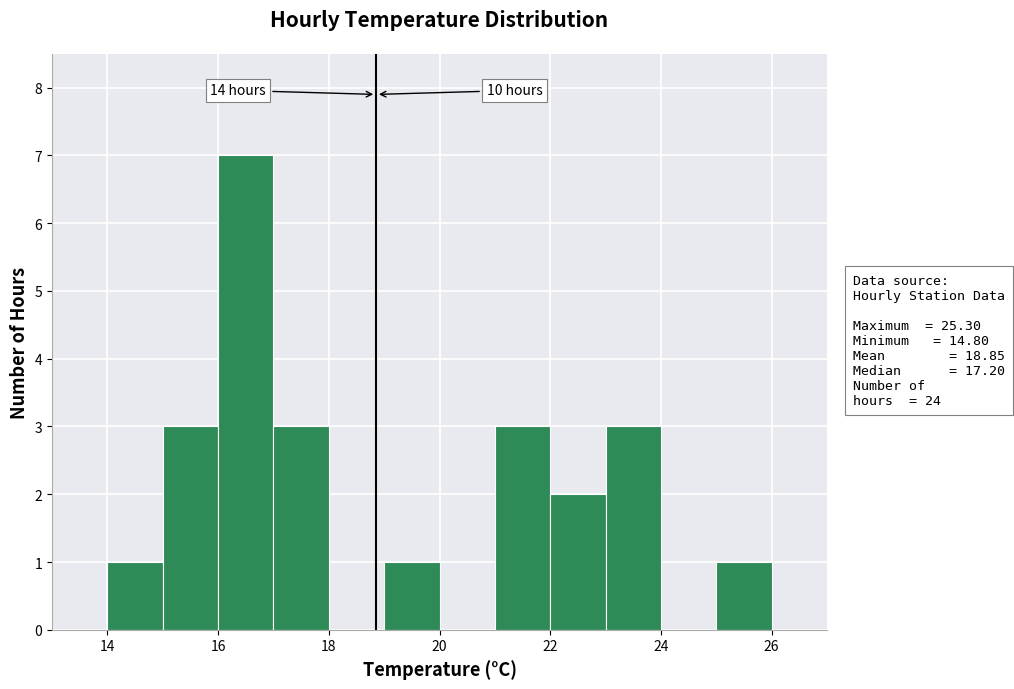

Over which range of the x-axis is the bar tallest?

16 to 17